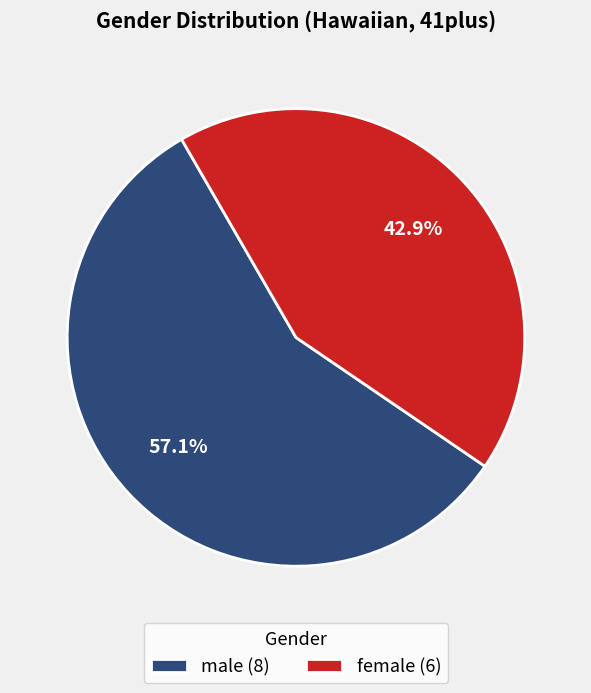

Which category has the biggest portion of the pie?

male